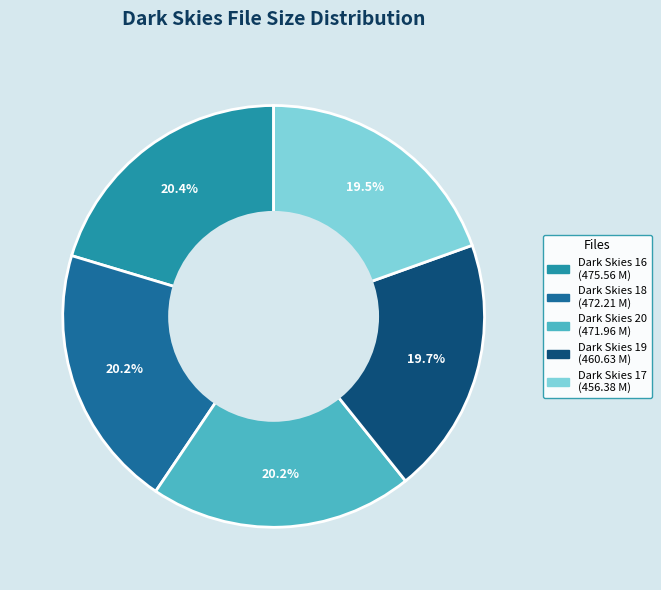

Does any single category account for the majority?

No